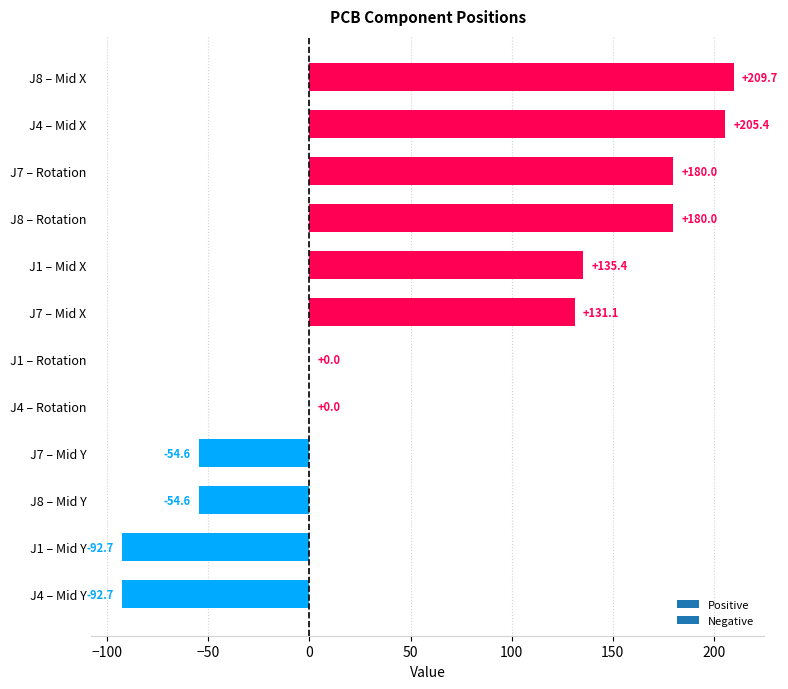

The value at J1 – Mid X is 135.4. True or false?

True